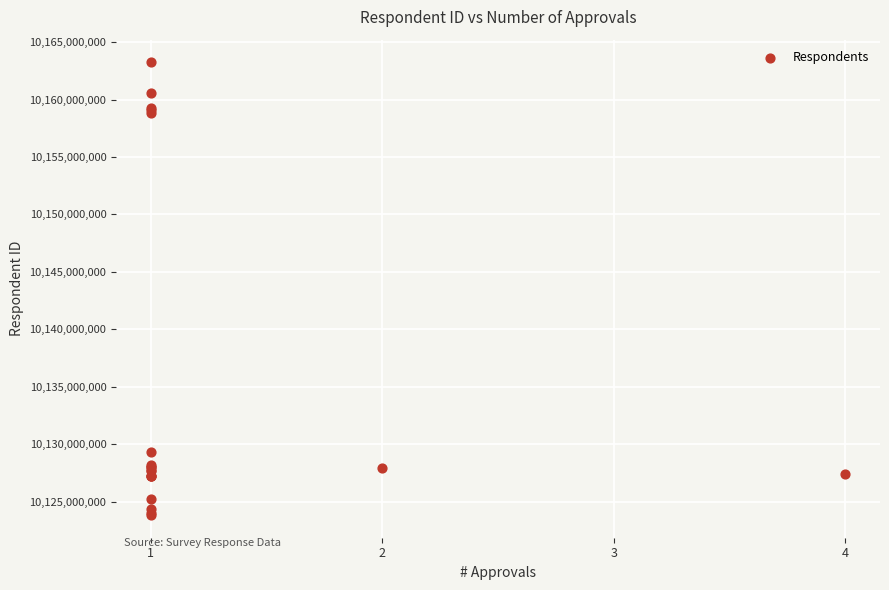

What Y value in the scatter plot is closest to 10143542984?

10129299929